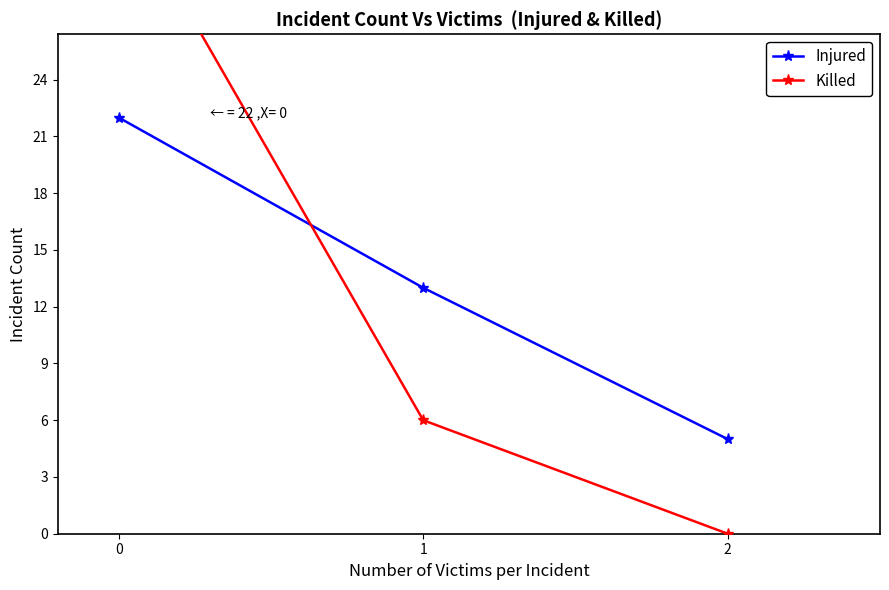

What is the minimum value for Injured?

5